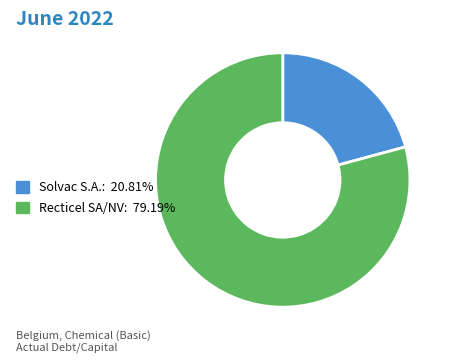

Does Recticel SA/NV: 79.19% account for over 50% of the chart?

Yes